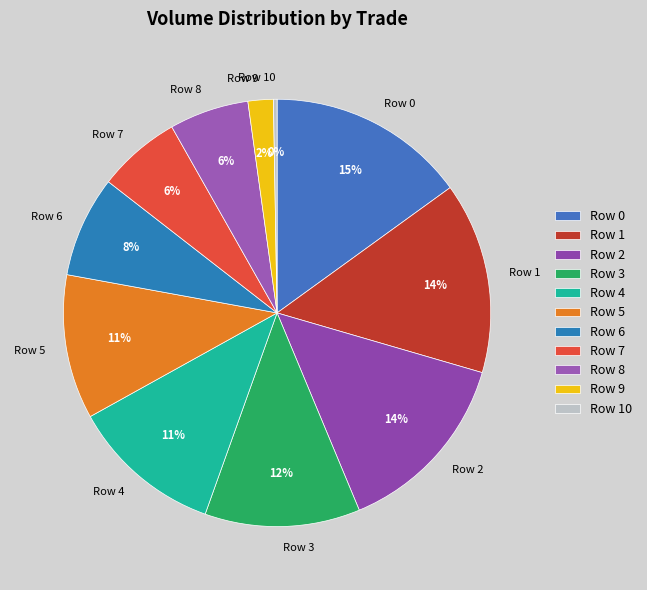

What is the ratio of the value at Row 1 to the value at Row 7?

2.3